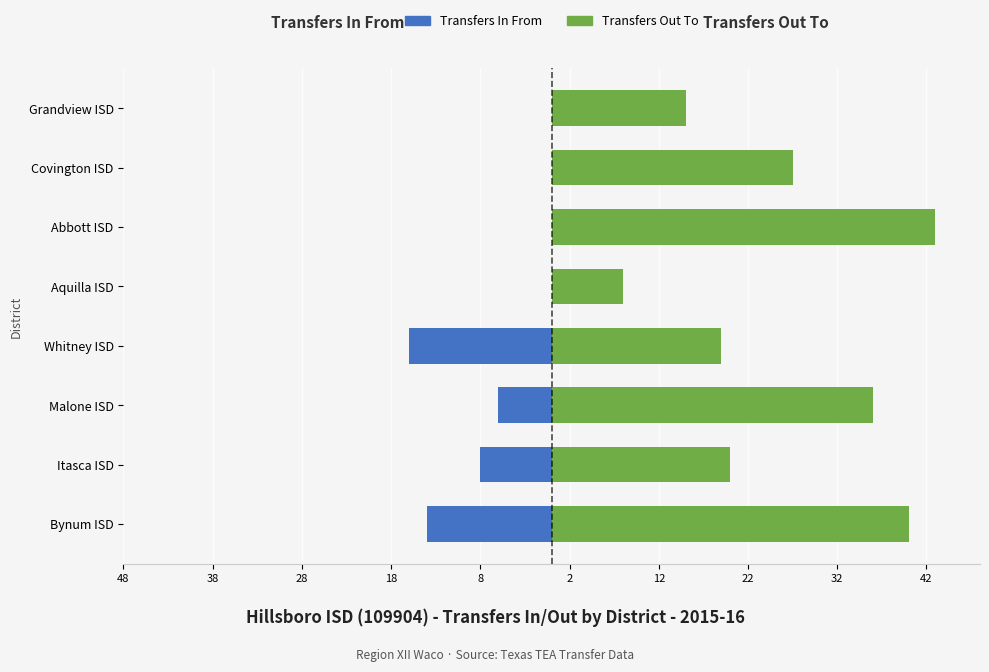

Which has a higher value, Whitney ISD or Itasca ISD?

Itasca ISD